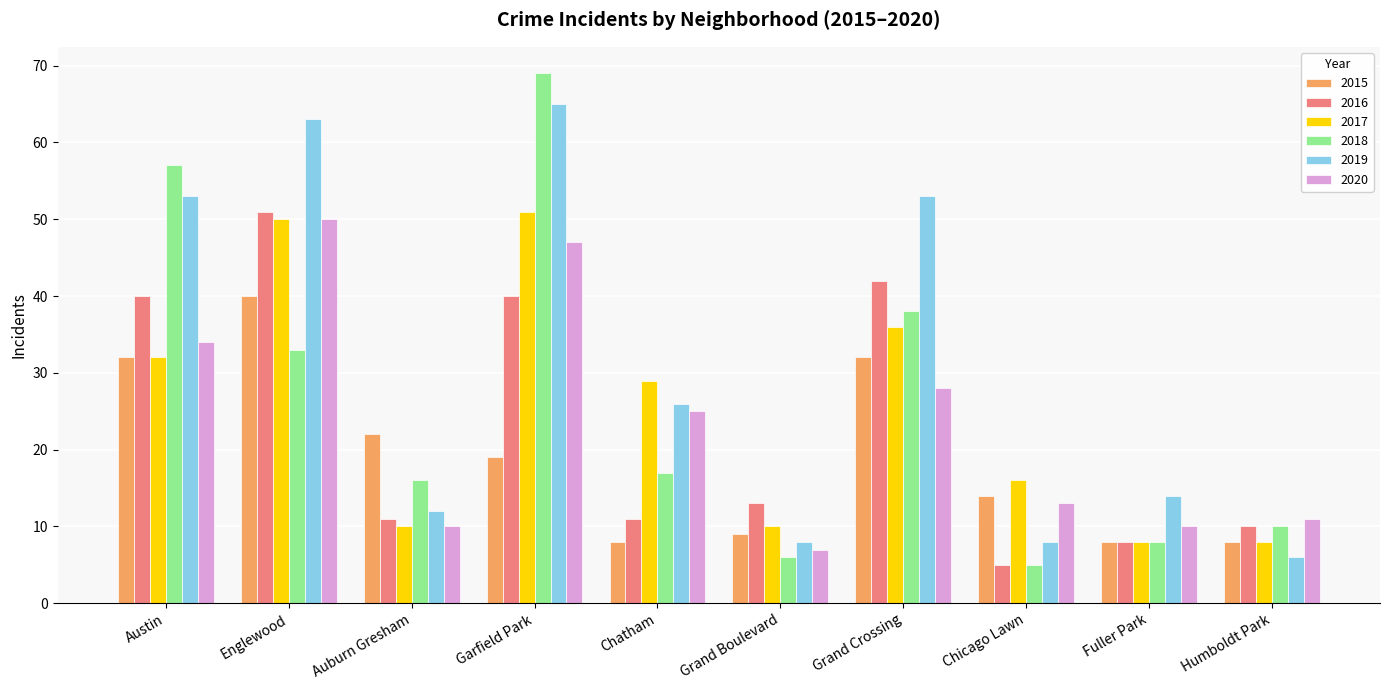

The value of 2020 at Englewood is 50. True or false?

True